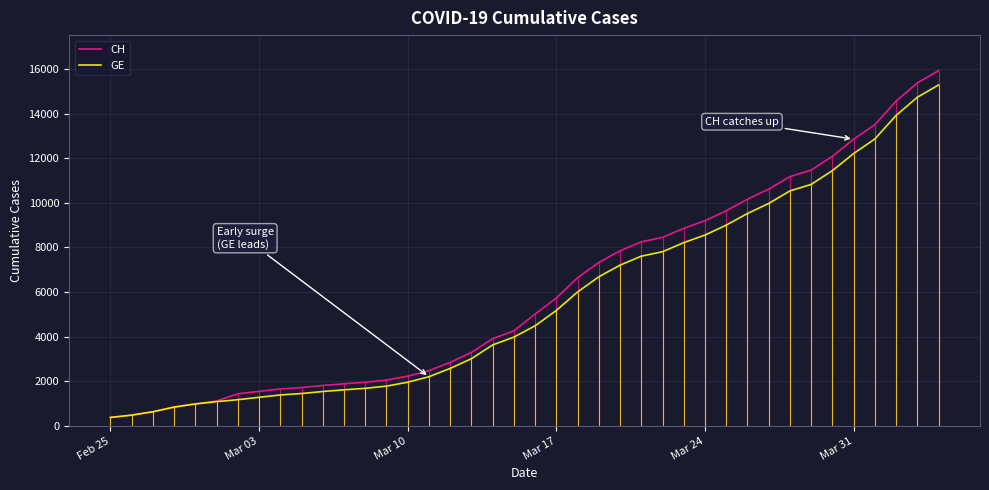

What is the maximum value for GE?

15284